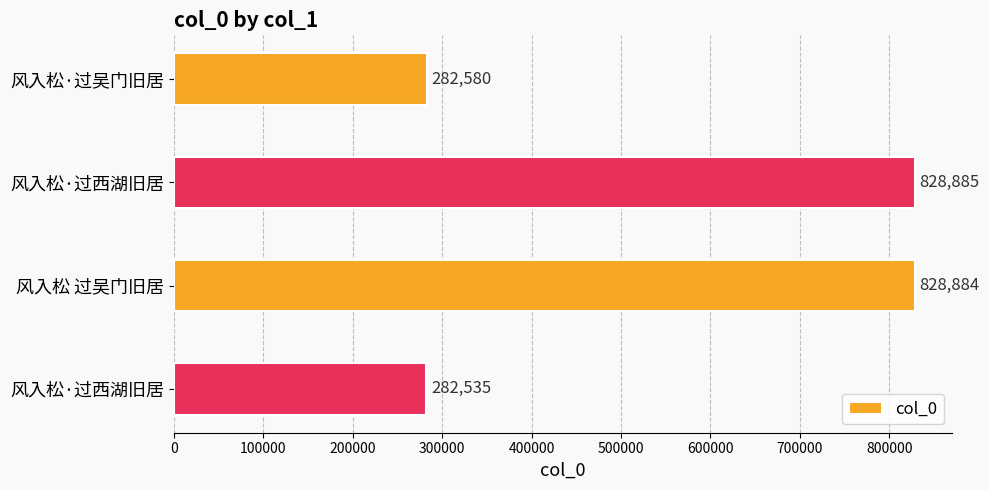

What is the difference between the second highest and minimum values?

546349